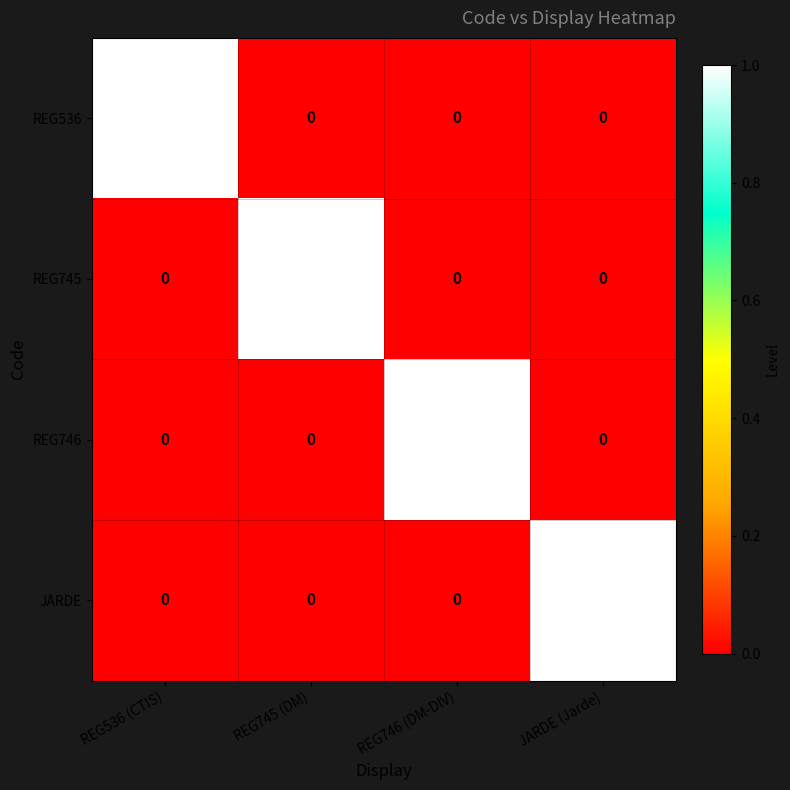

How many series are shown in this chart?

4